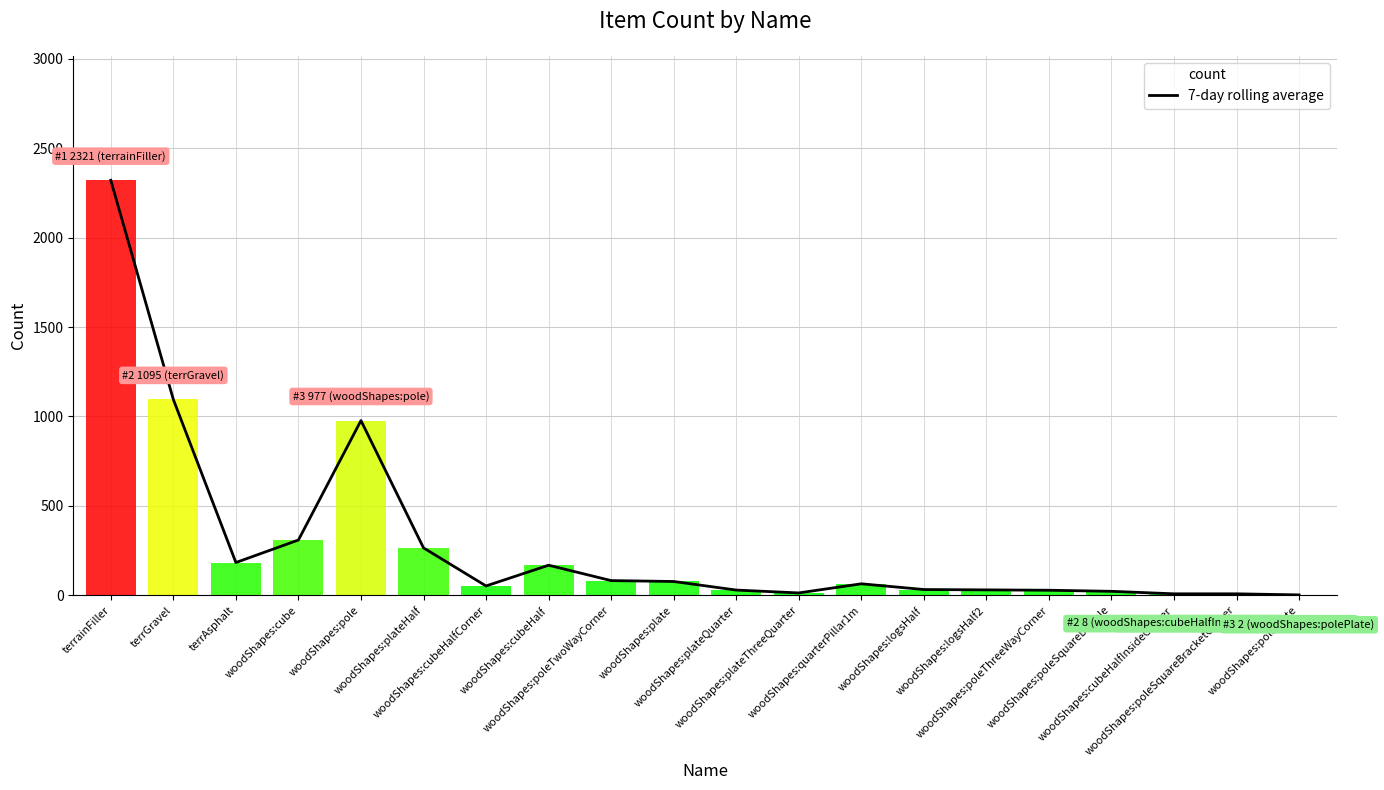

True or false: the data has more than 0 interior local peaks.

True